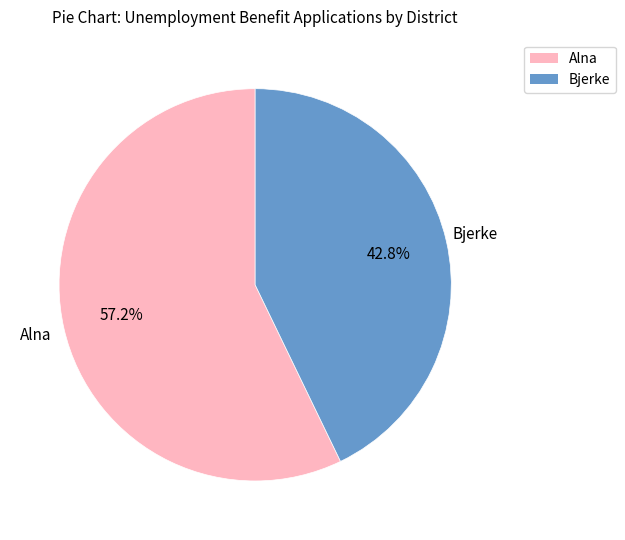

Is there a majority slice in this chart?

Yes